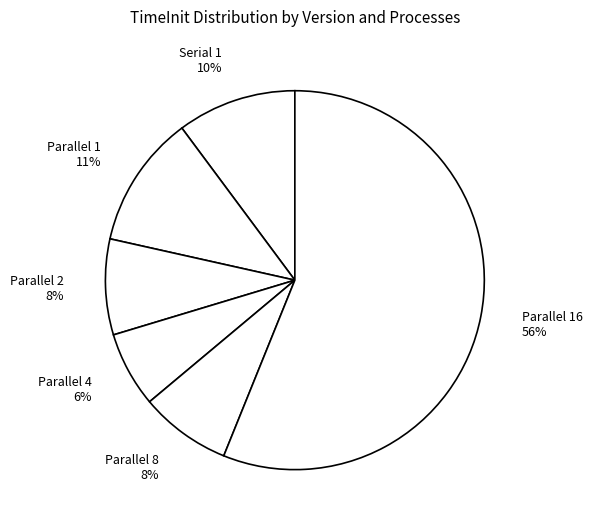

To the nearest percent, what is the difference between the Parallel 4 and Parallel 1 slice percentages?

5%